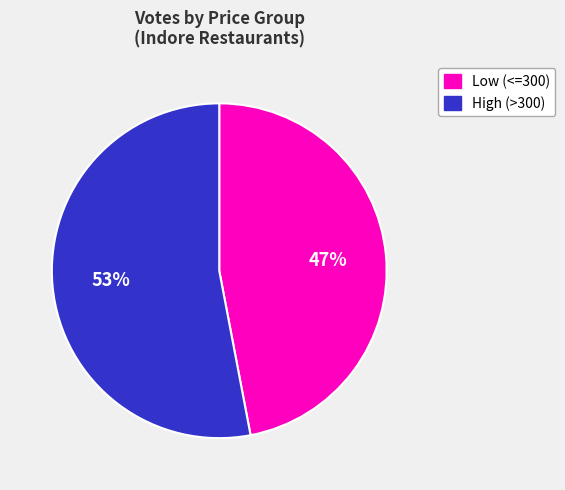

Is there any slice that represents more than half of the pie?

Yes